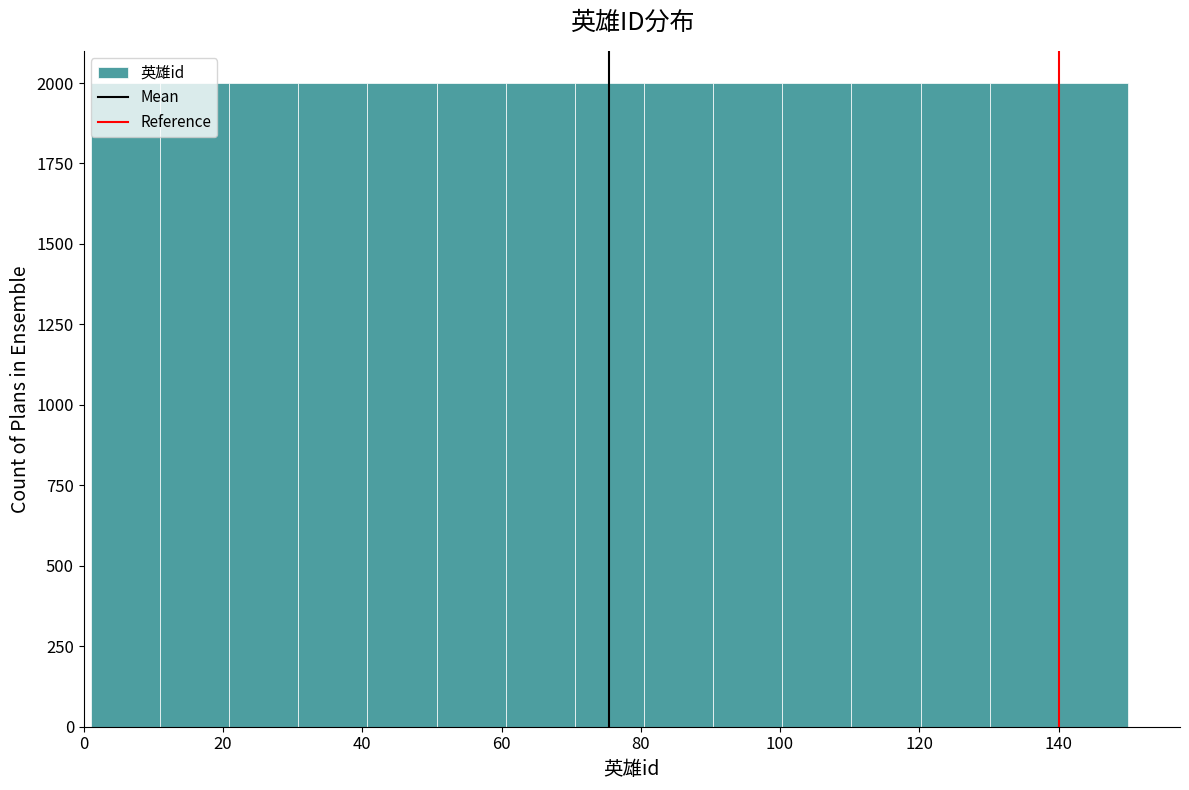

Reading left to right, list every bar in this chart as the range it spans on the x-axis followed by its height. Neither the bar edges nor the heights are printed on the chart, so give them approximately, as read against the axes.

2 to 10: 2000
10 to 20: 2000
20 to 30: 2000
30 to 40: 2000
40 to 50: 2000
50 to 60: 2000
60 to 70: 2000
70 to 80: 2000
80 to 90: 2000
90 to 100: 2000
100 to 110: 2000
110 to 120: 2000
120 to 130: 2000
130 to 140: 2000
140 to 150: 2000